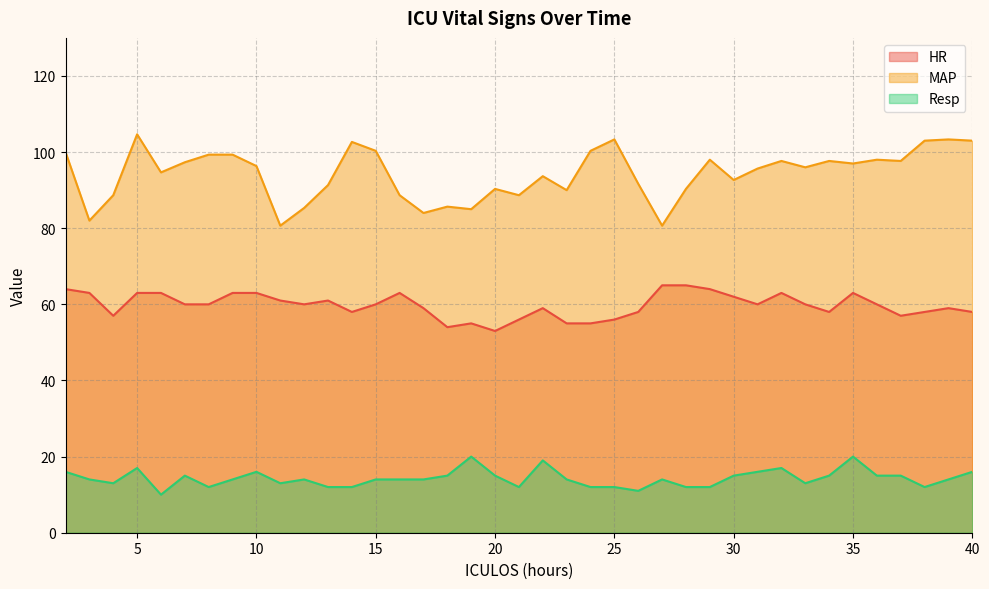

What is the spread (max minus min) of values at 17?

70.0